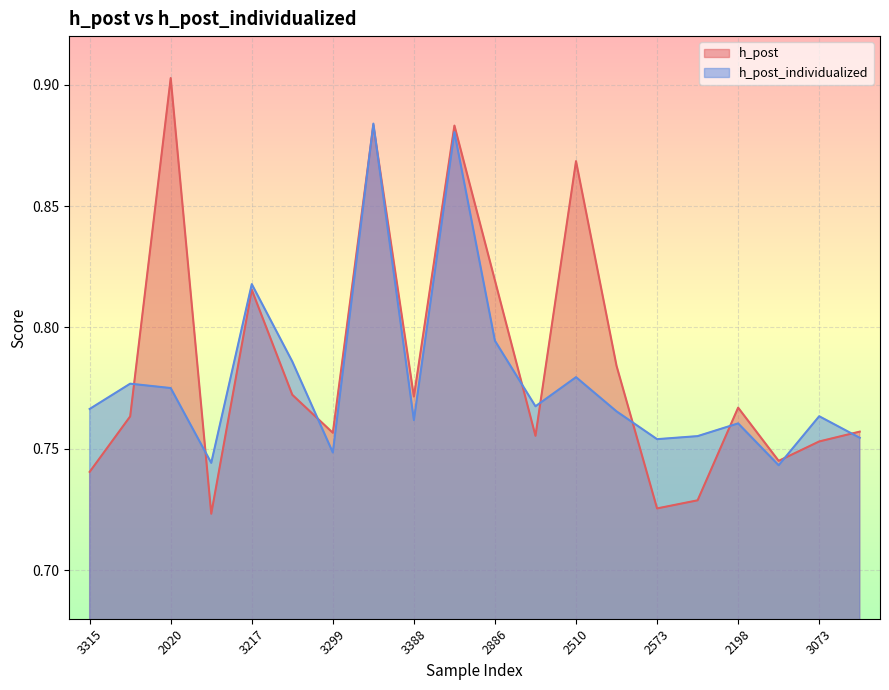

Between 2573 and 3528, which is larger?

3528